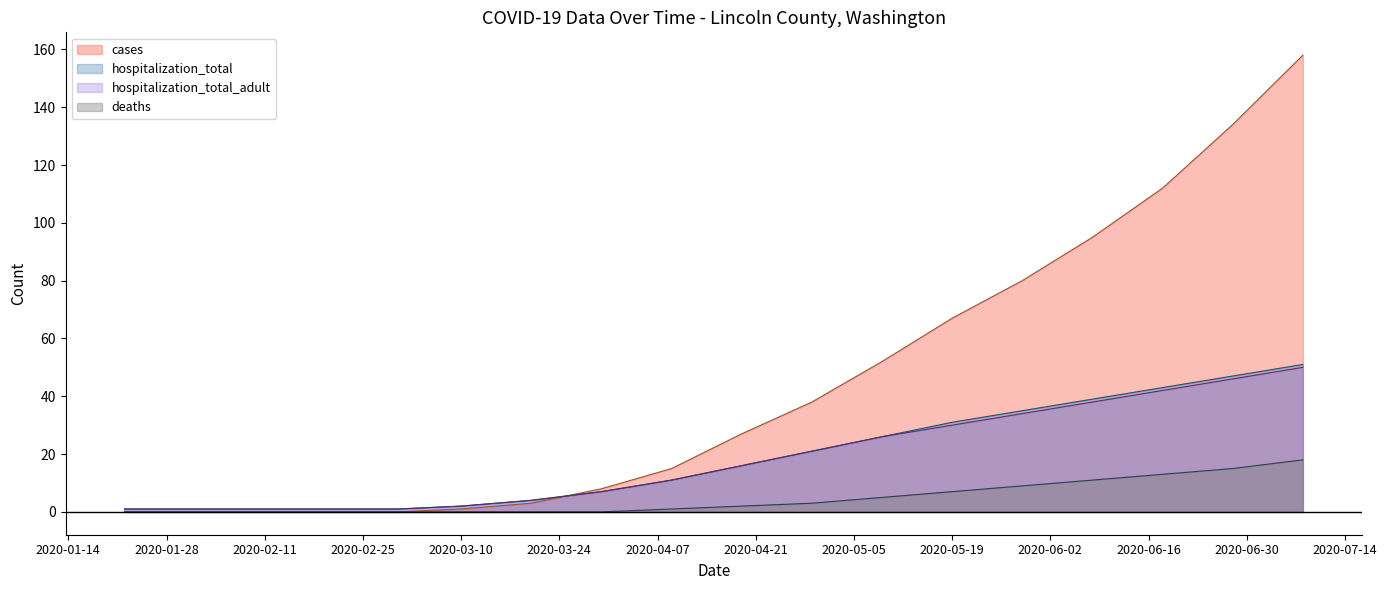

What is the total value across all series at 2020-05-19?

135